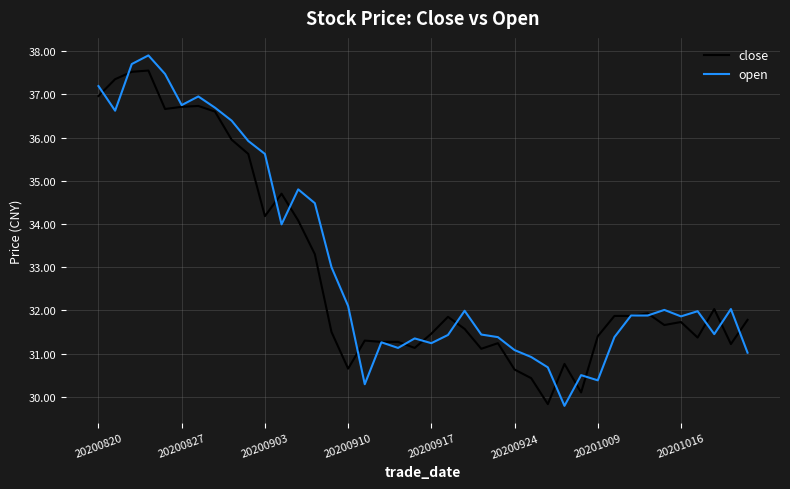

What is the lowest value of the close series?

29.8